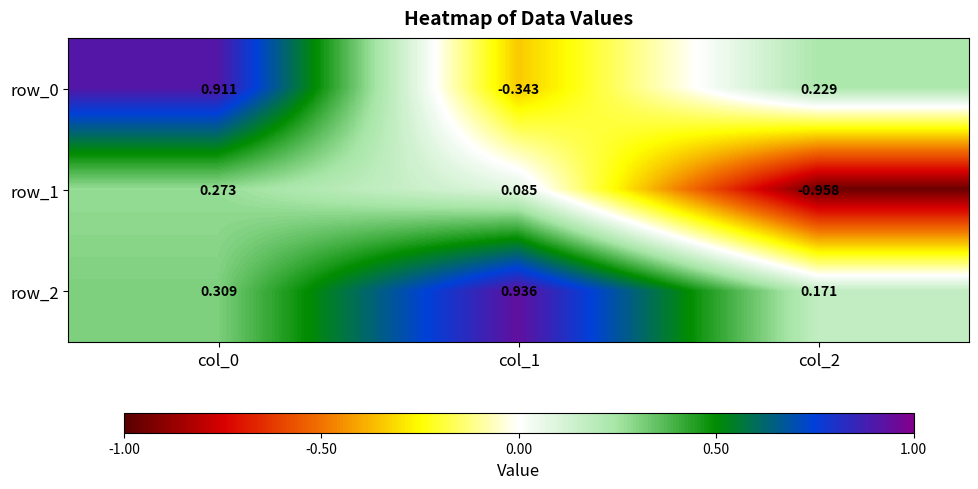

What is the sum of all row_2 values?

1.4